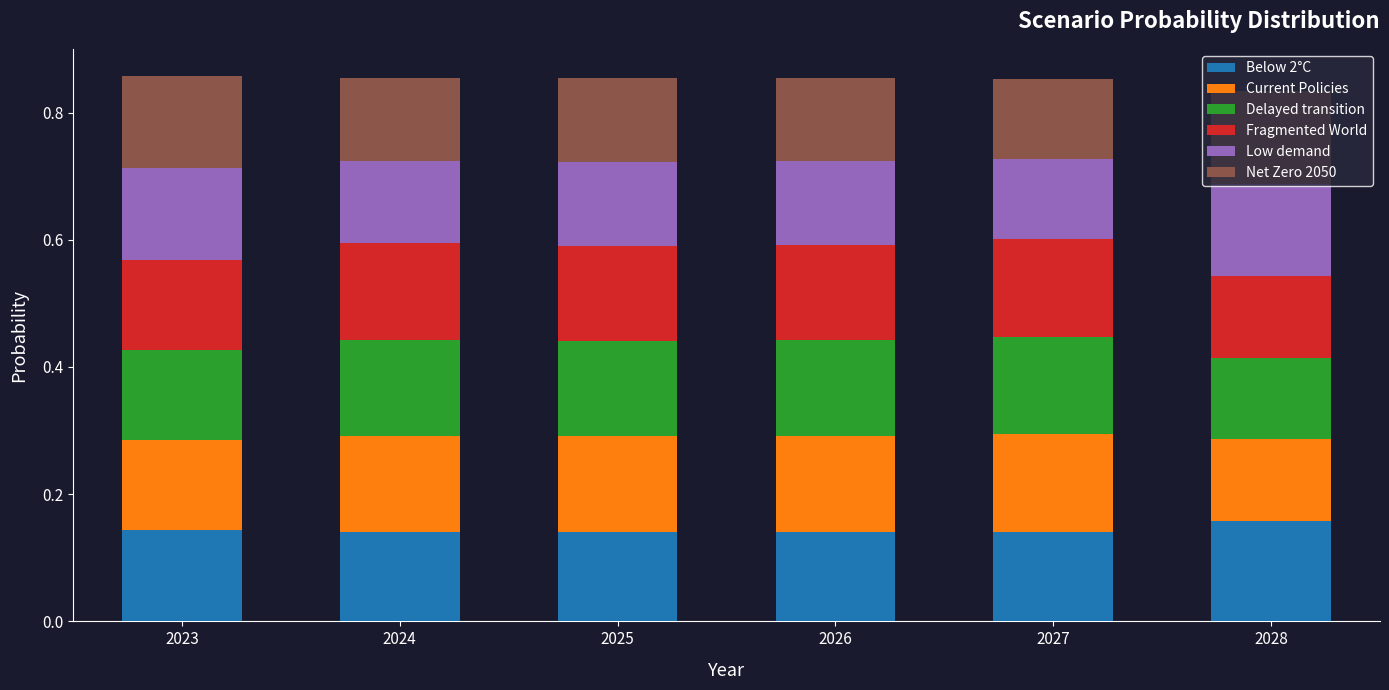

What is the total value across all series at 2026?

0.9